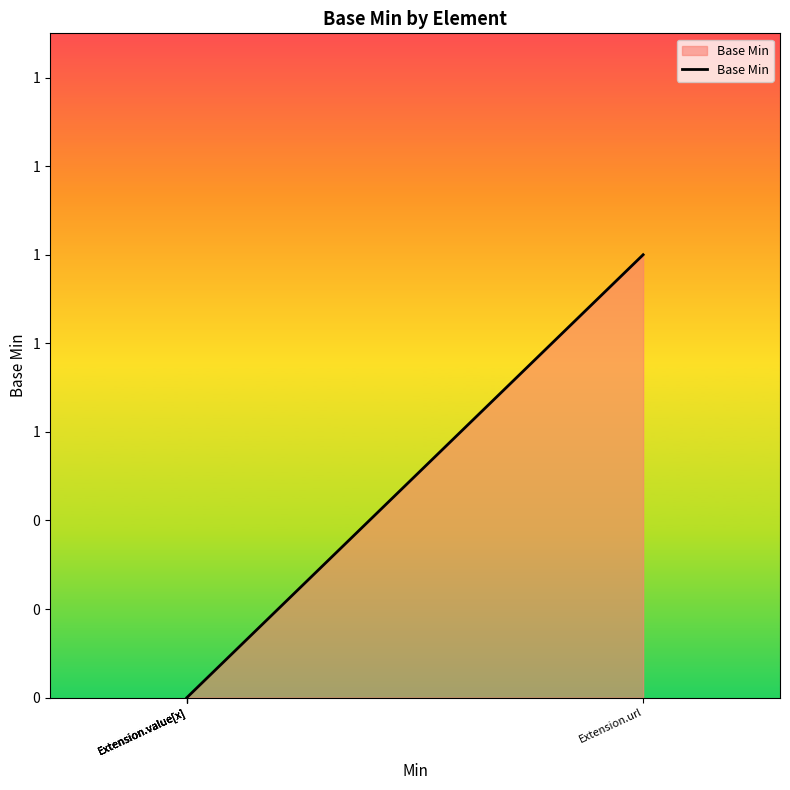

What is the maximum value shown in the chart?

1